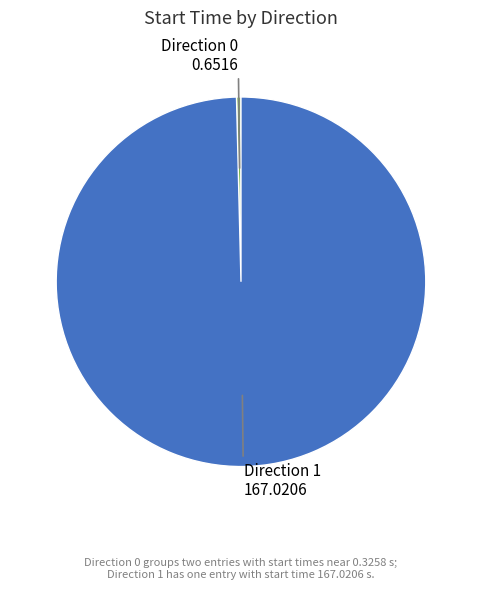

Is there a majority slice in this chart?

Yes